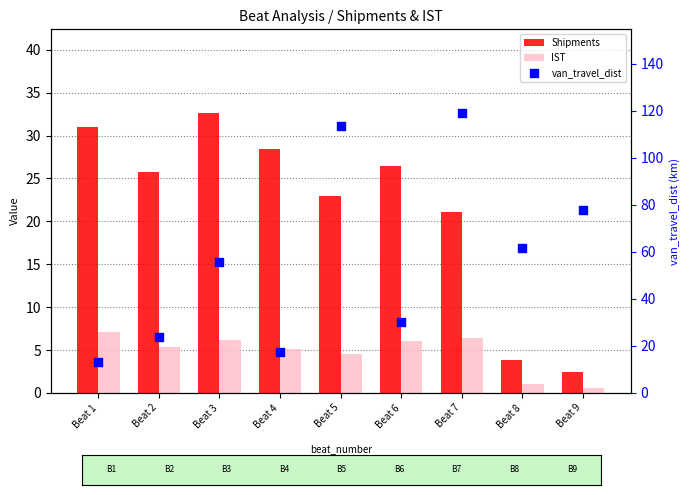

At which category is the sum across all series the highest?

Beat 7